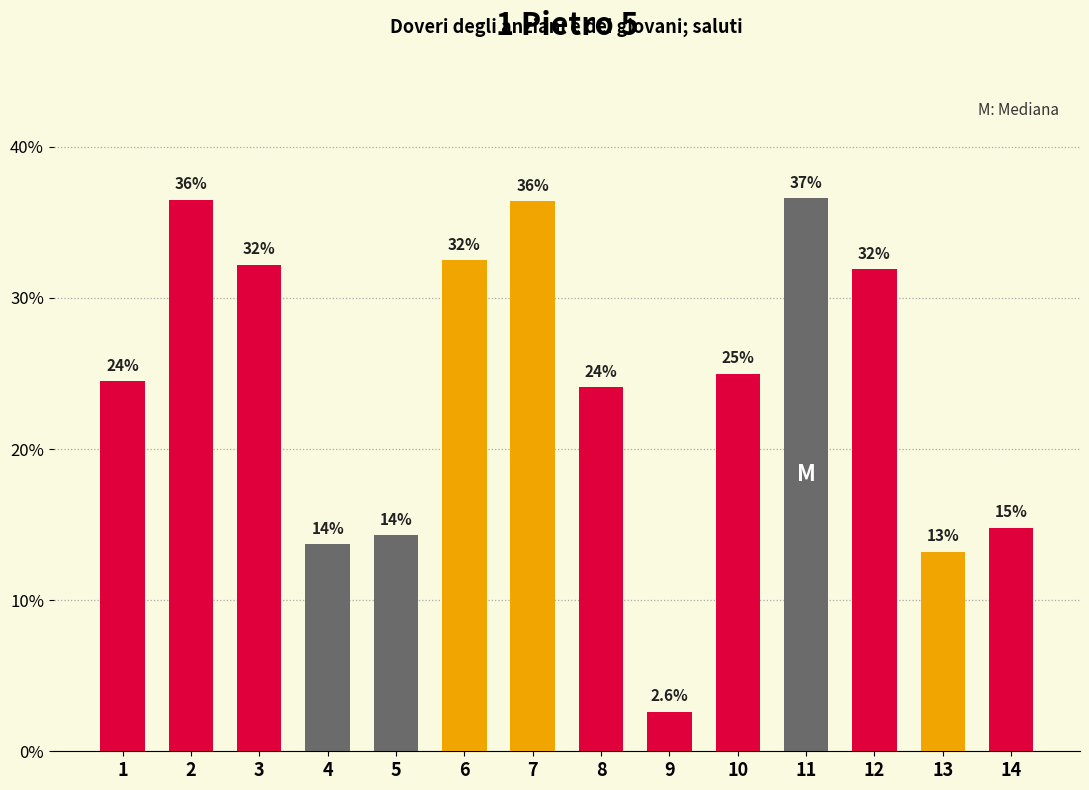

List the labels in order of value, largest first.

11, 2, 7, 6, 3, 12, 10, 1, 8, 14, 5, 4, 13, 9